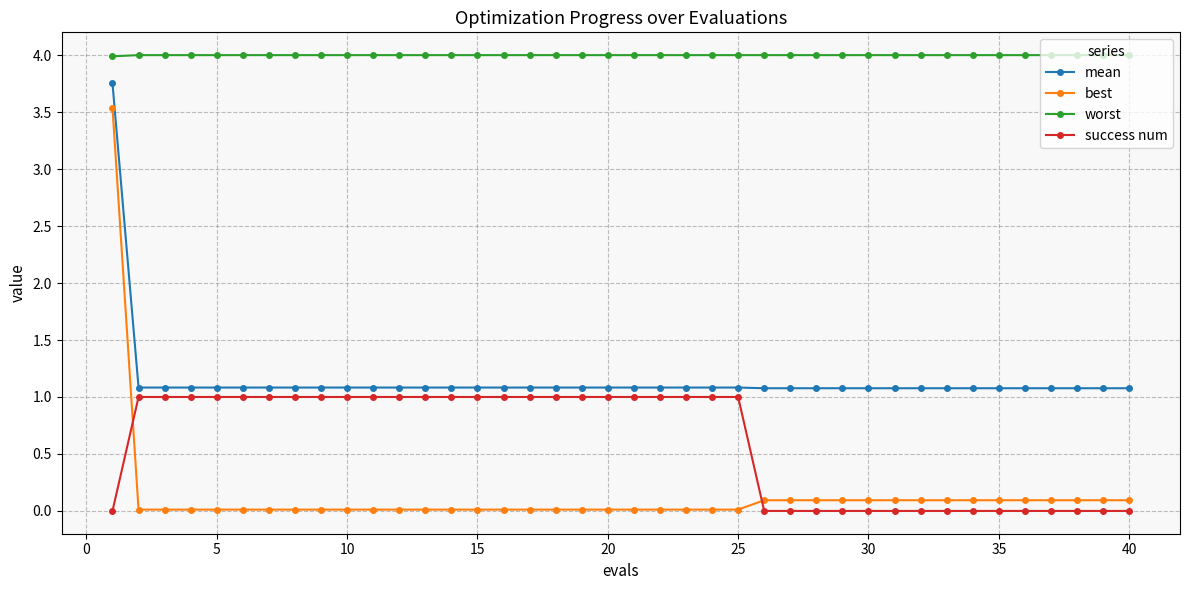

What is the highest value of the success num series?

1.0